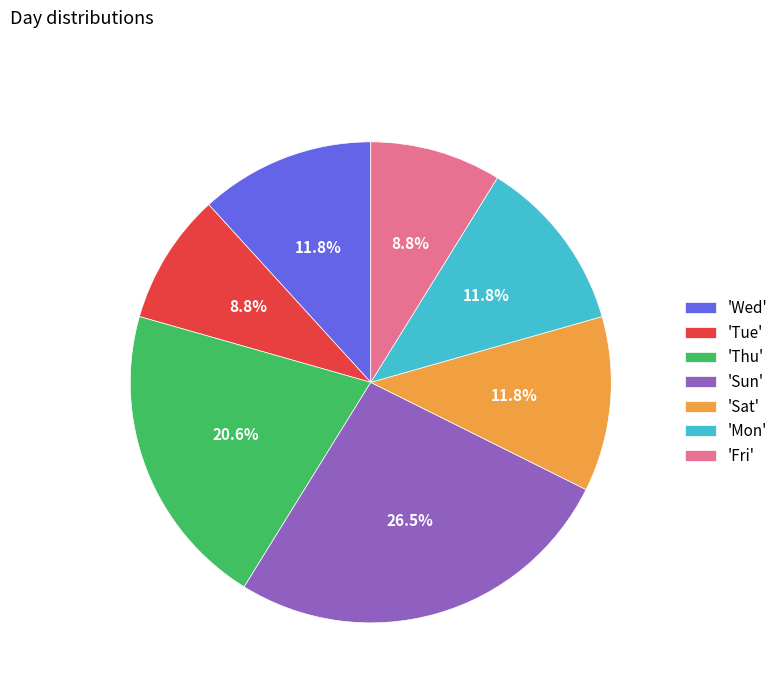

Combined, what portion of the pie is 'Fri' and 'Mon'?

20.6%